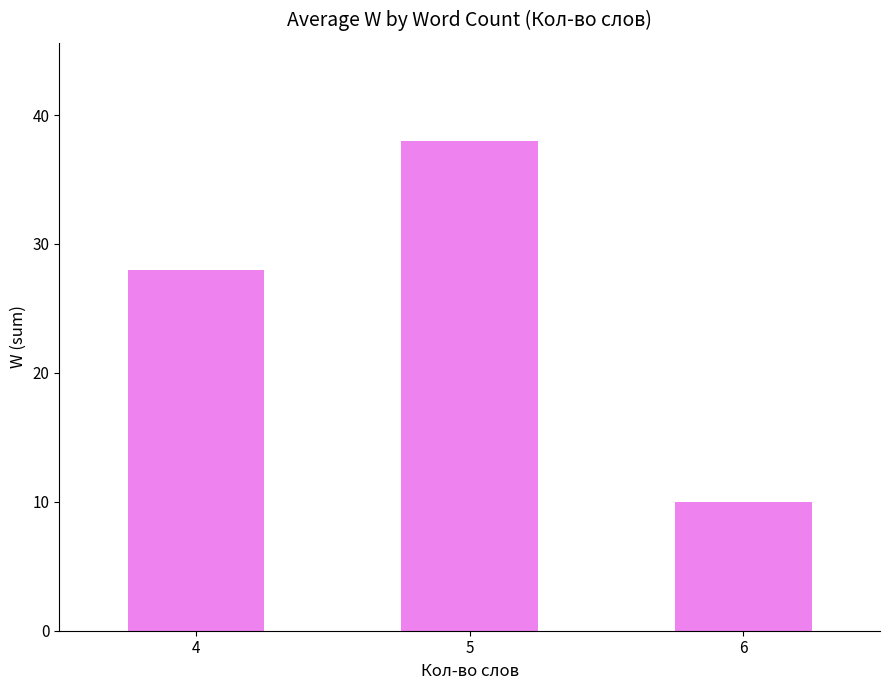

Reading left to right, what are all the values shown in this chart?

28	38	10